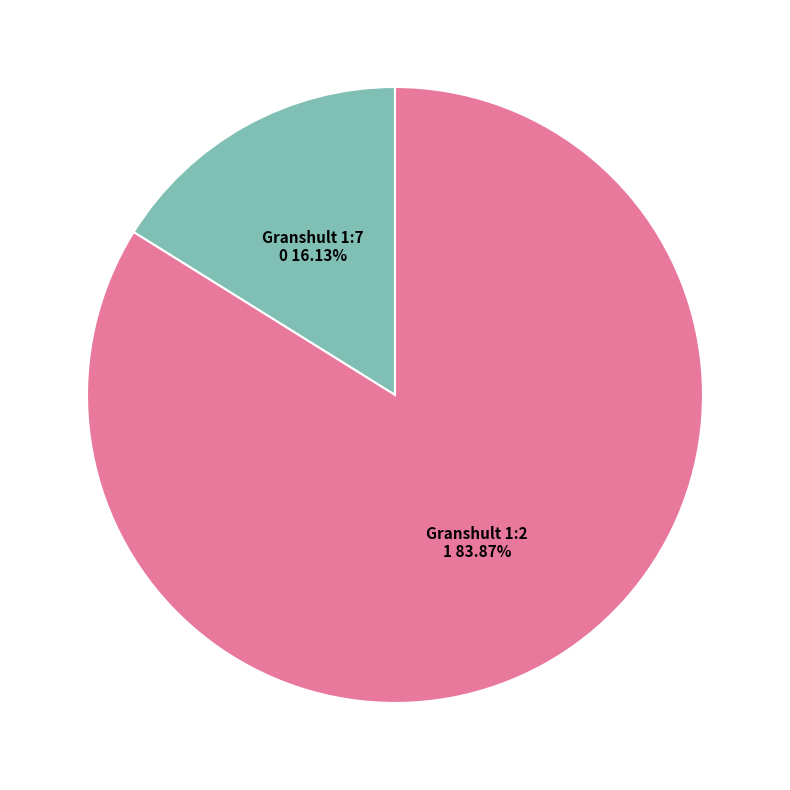

Does any single category account for the majority?

Yes